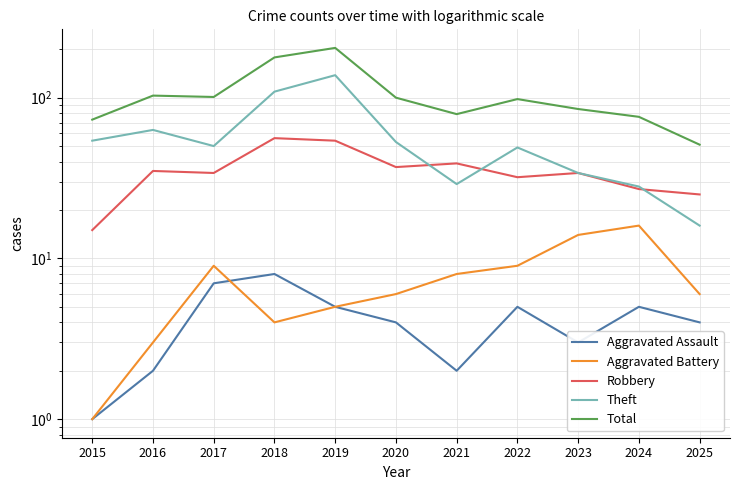

What are all the series names shown in the legend?

Aggravated Assault, Aggravated Battery, Robbery, Theft, Total